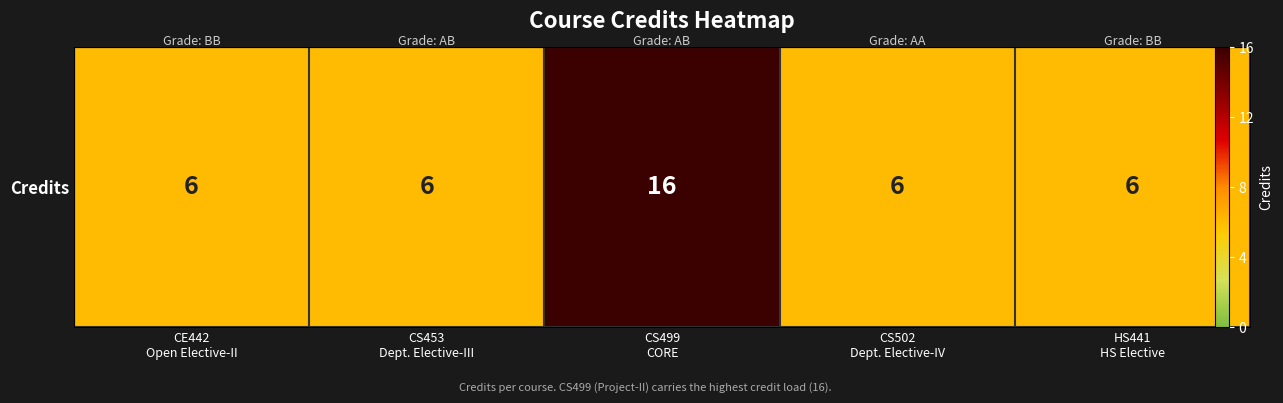

Which has a higher value, CS453
Dept. Elective-III or CS502
Dept. Elective-IV?

CS453
Dept. Elective-III